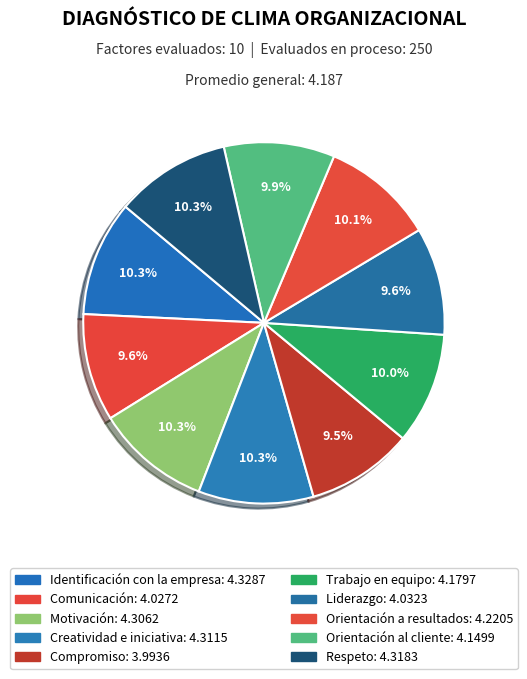

Approximately how many times larger is the value at Respeto compared to Orientación al cliente?

1.0